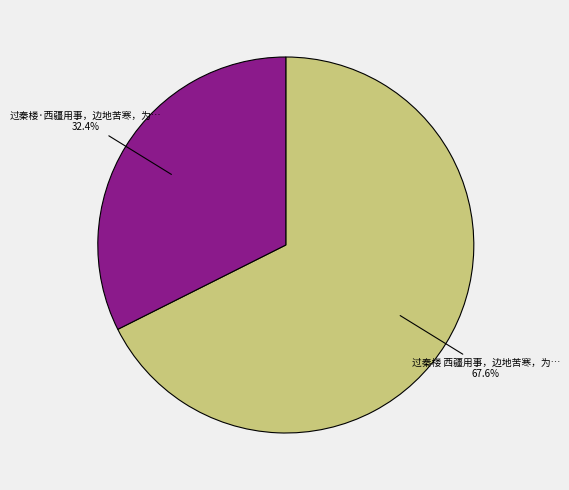

Is there a majority slice in this chart?

Yes